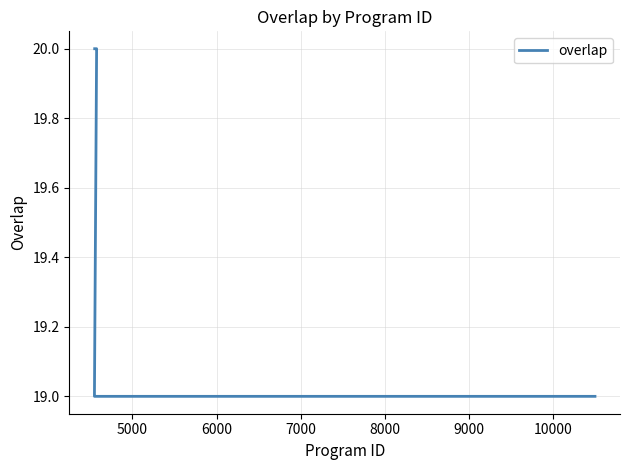

Reading right to left, what are all the values shown in this chart?

19	19	19	19	19	19	19	19	19	19	19	19	19	19	19	20	20	20	20	20	20	20	20	20	20